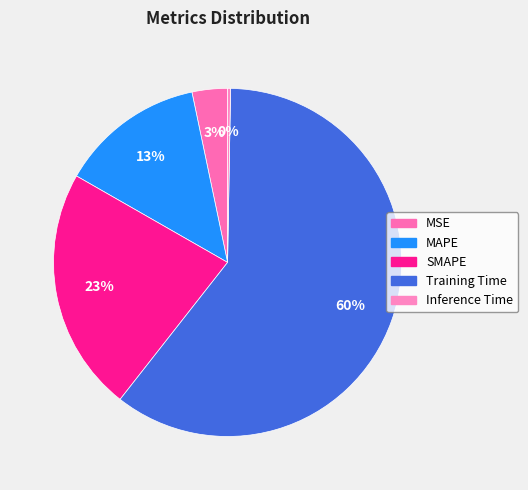

Which slice is the largest?

Training Time